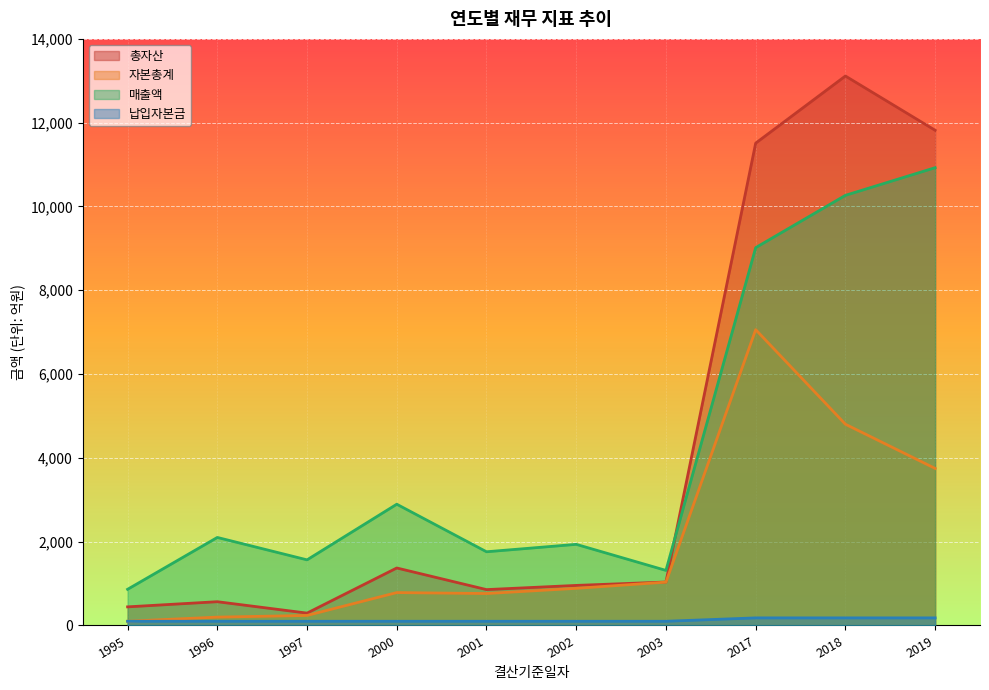

Where does the 매출액 series first go above 2101?

2000